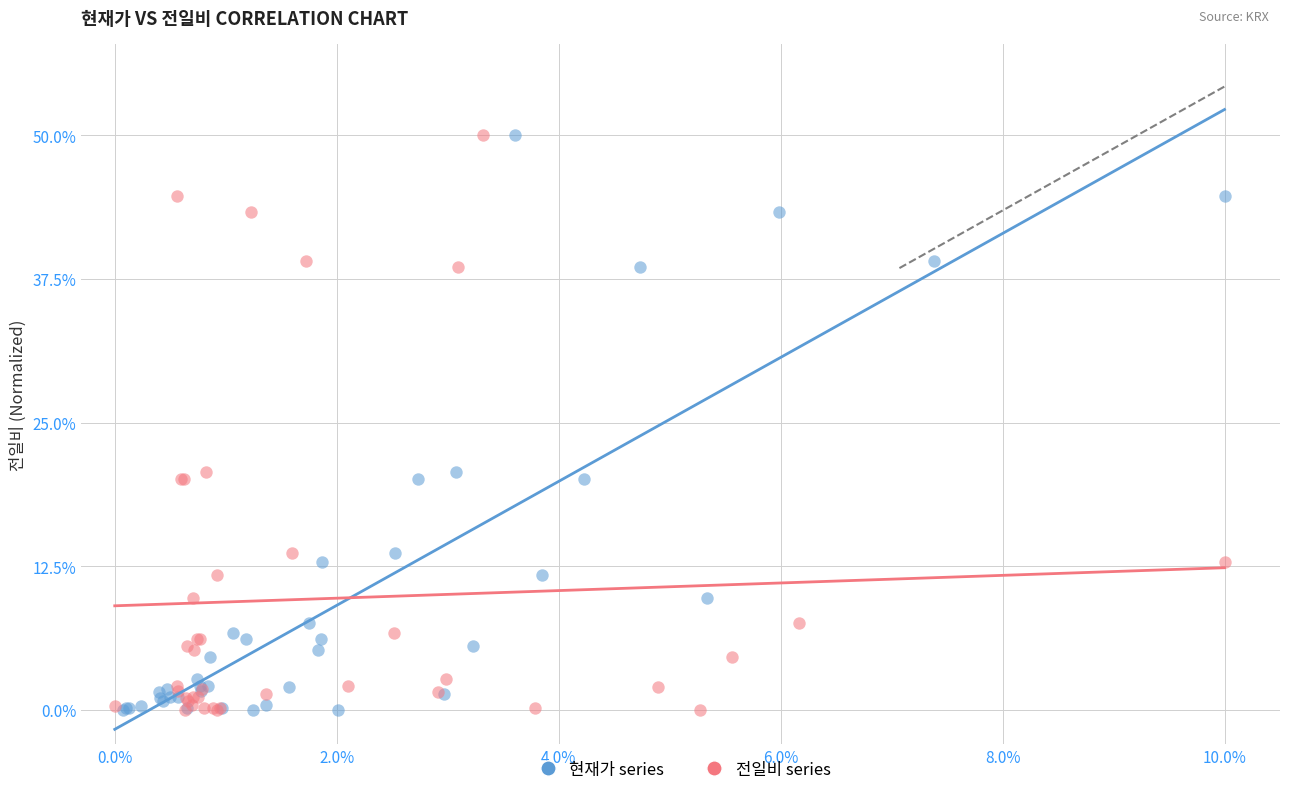

What are all the series names shown in the legend?

현재가 series, 전일비 series